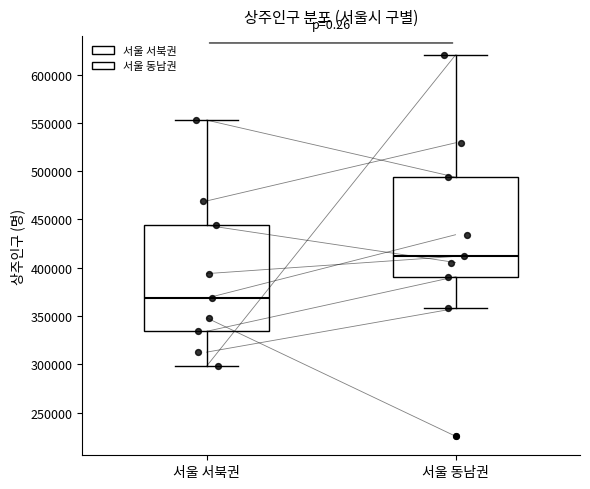

Reading left to right, transcribe this box plot: for each box, give where its median line is, the range the box spans, and where its two whiskers end, as read against the y-axis. The values are not printed on the chart, so give them approximately, as read against the axis.

서울 서북권: median 370000, box 335000 to 445000, whiskers 300000 to 555000
서울 동남권: median 410000, box 390000 to 495000, whiskers 360000 to 620000